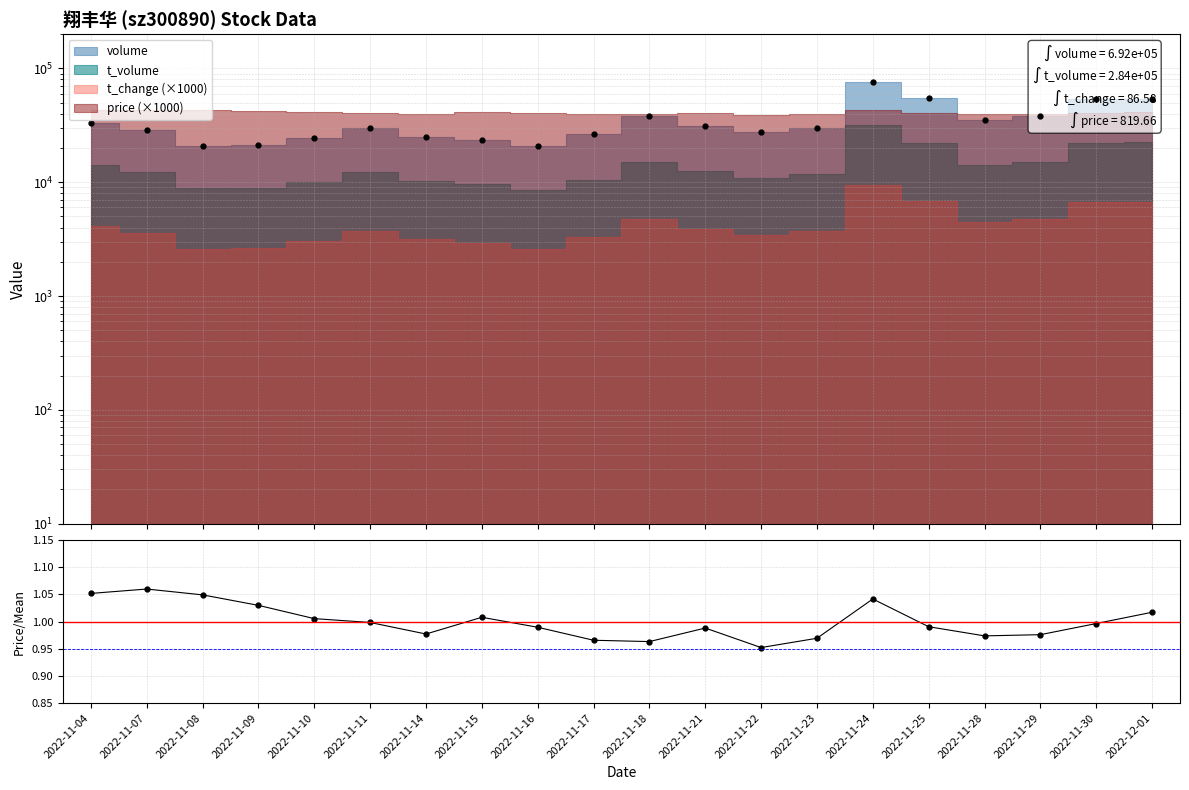

What is the label of the 17th point from the right?

2022-11-09